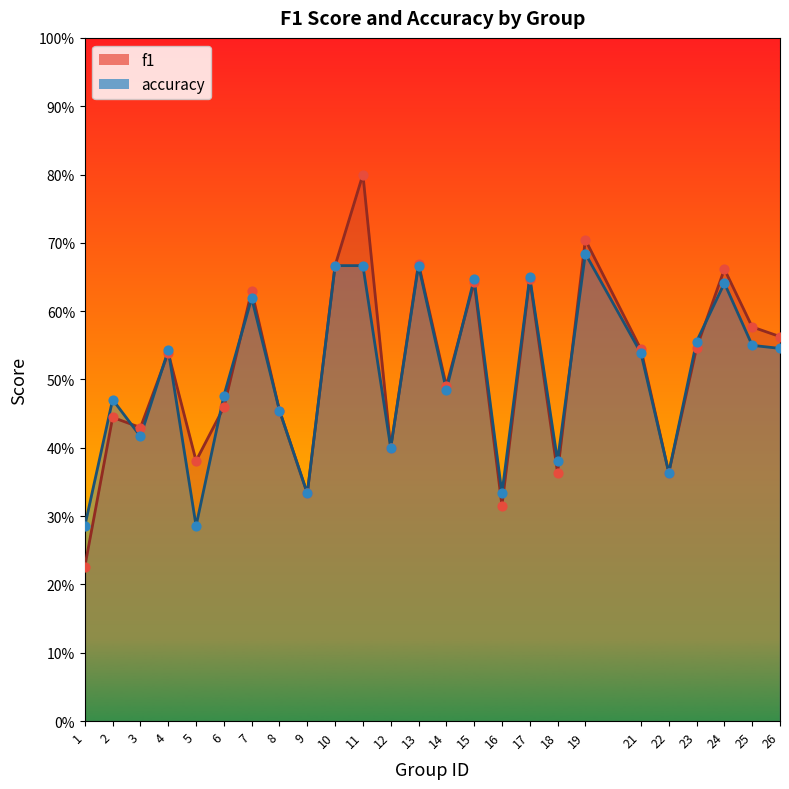

At how many categories does at least one series exceed 0?

25